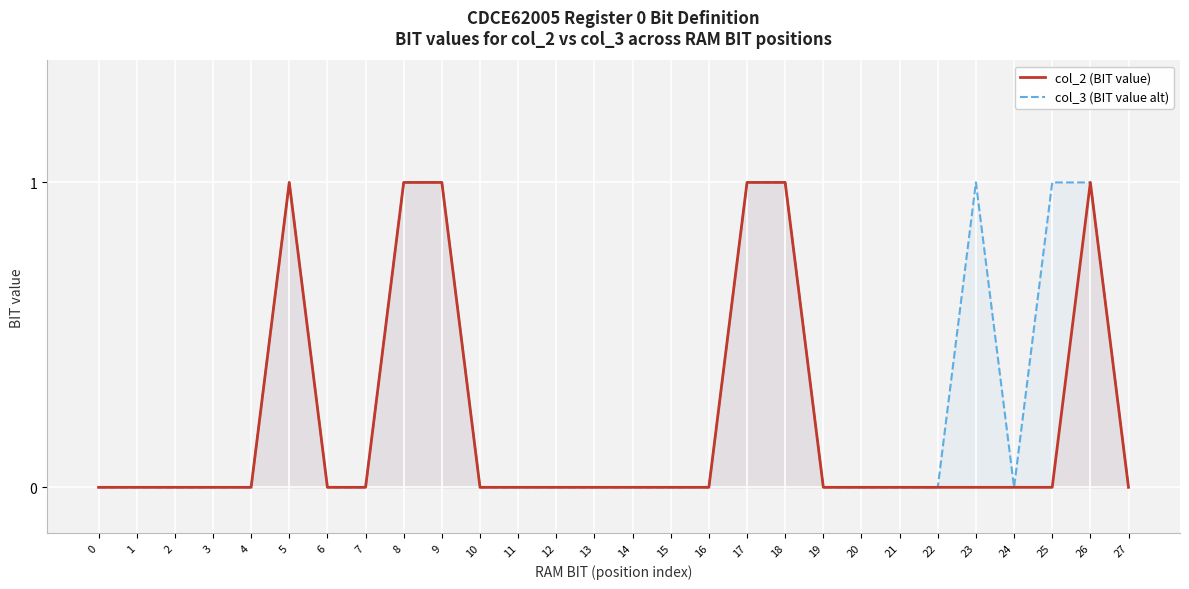

The col_3 (BIT value alt) series shows 1 at 7. True or false?

False